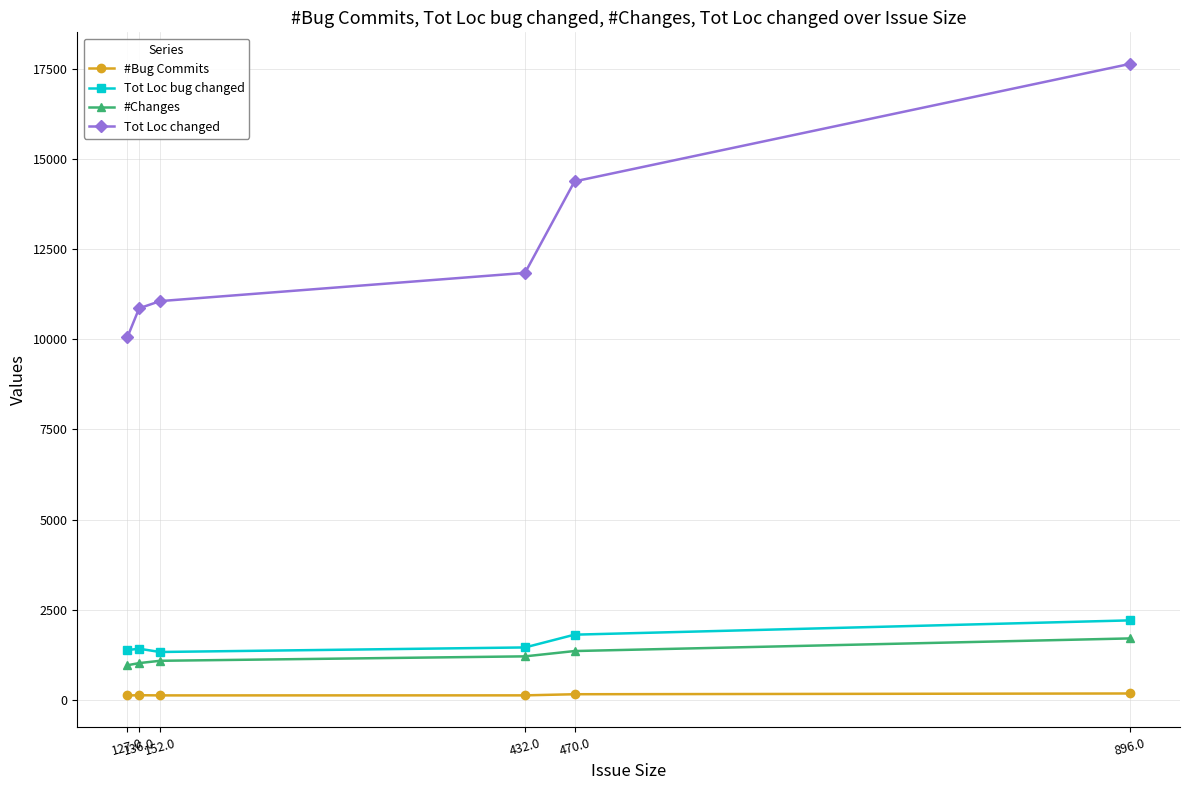

List the series in order of their peak value, highest first.

Tot Loc changed, Tot Loc bug changed, #Changes, #Bug Commits